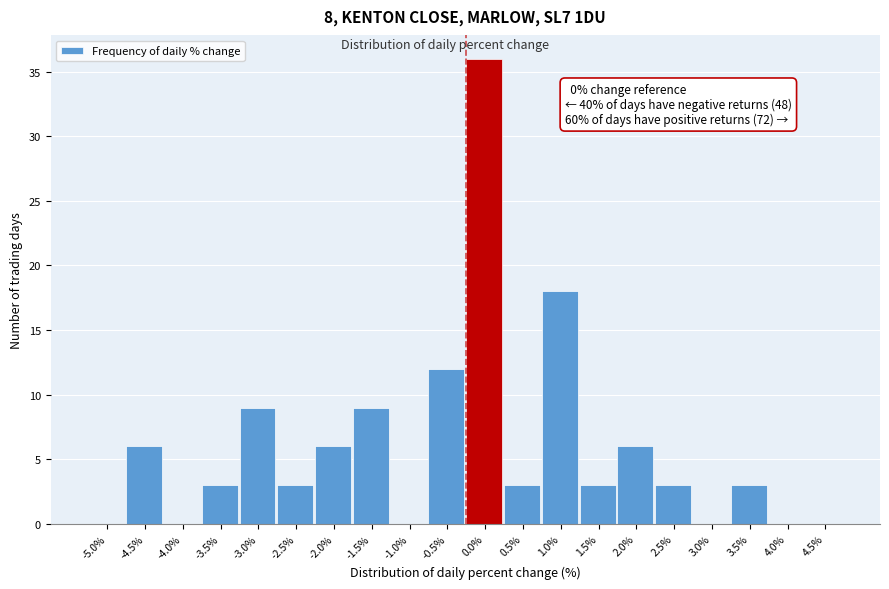

Reading right to left, transcribe all the data shown in this chart.

4.5%=0	4.0%=0	3.5%=3	3.0%=0	2.5%=3	2.0%=6	1.5%=3	1.0%=18	0.5%=3	0.0%=36	-0.5%=12	-1.0%=0	-1.5%=9	-2.0%=6	-2.5%=3	-3.0%=9	-3.5%=3	-4.0%=0	-4.5%=6	-5.0%=0